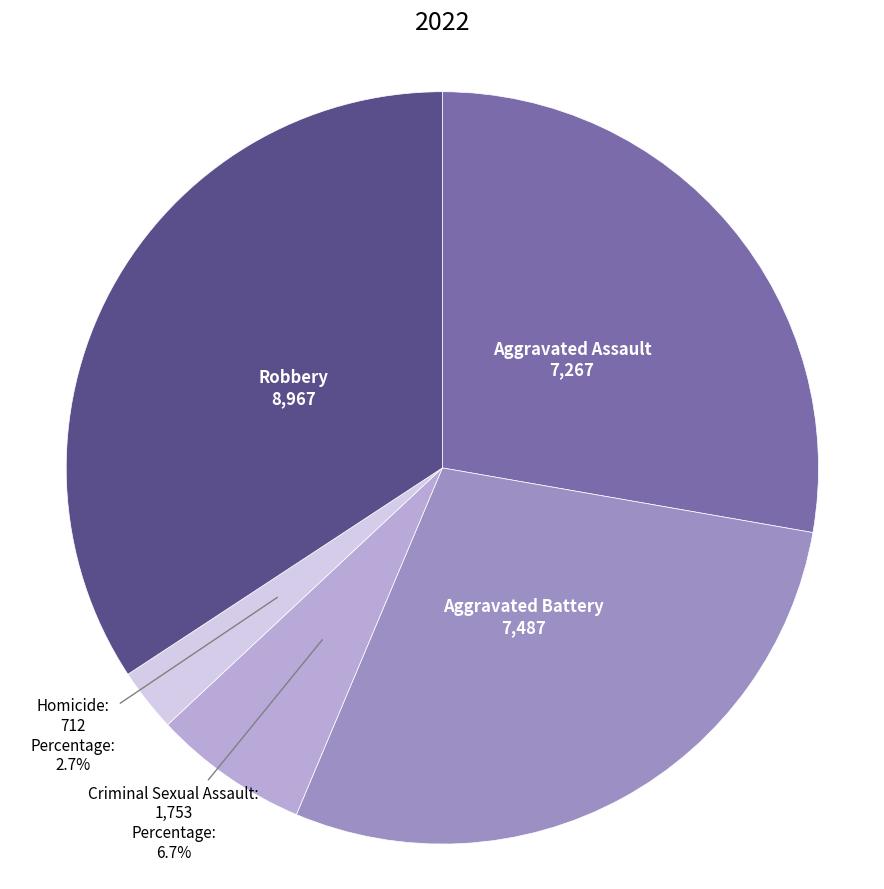

How many slices are in this pie chart?

5